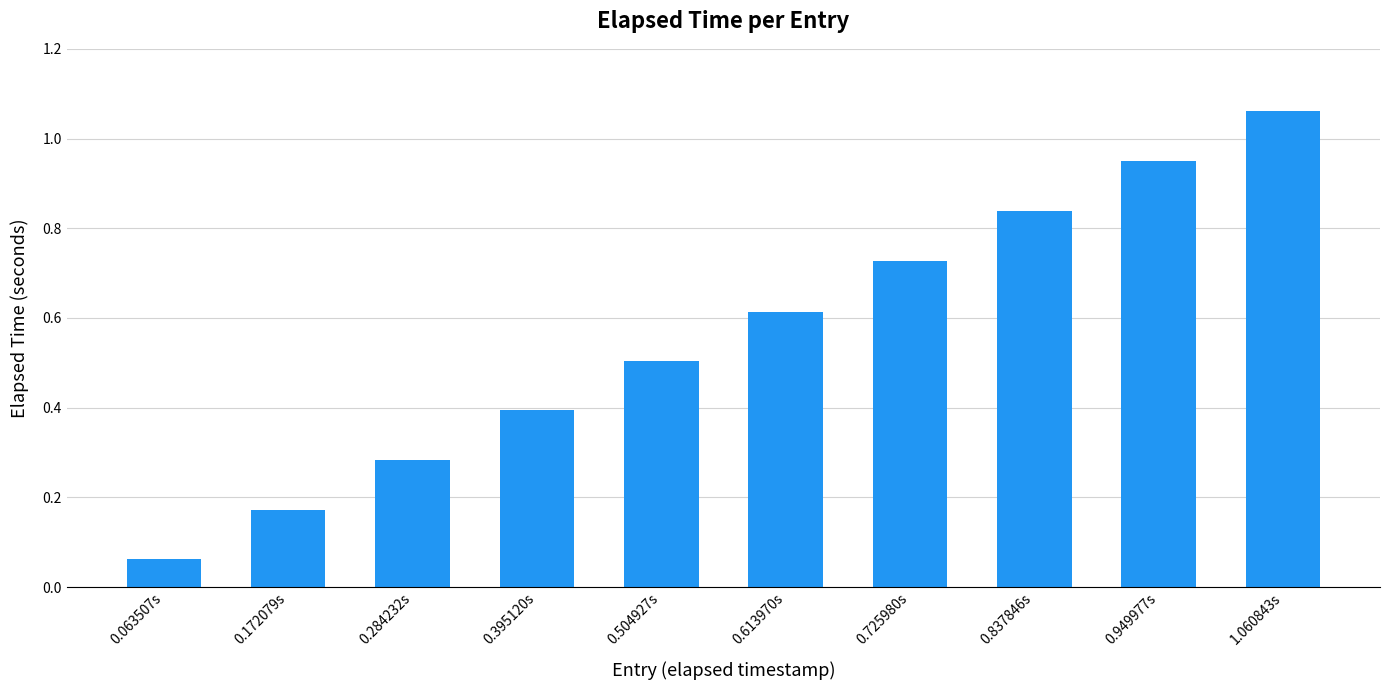

What is the label of the 10th bar from the right?

0.063507s